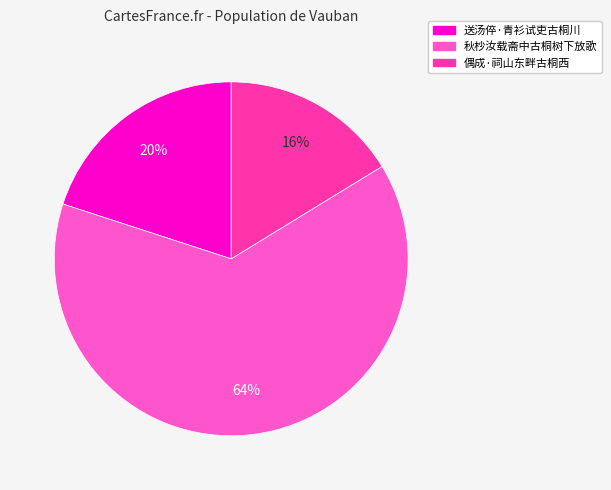

To the nearest percent, what percentage of the pie is 秋杪汝载斋中古桐树下放歌?

64%